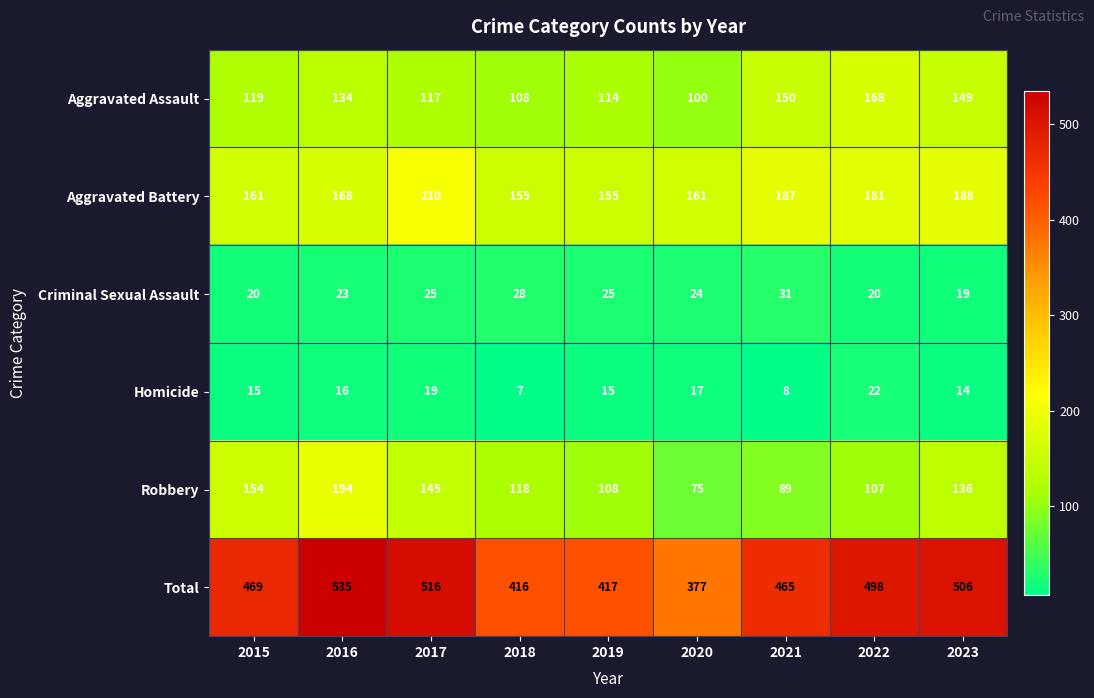

What is the smallest value displayed?

7